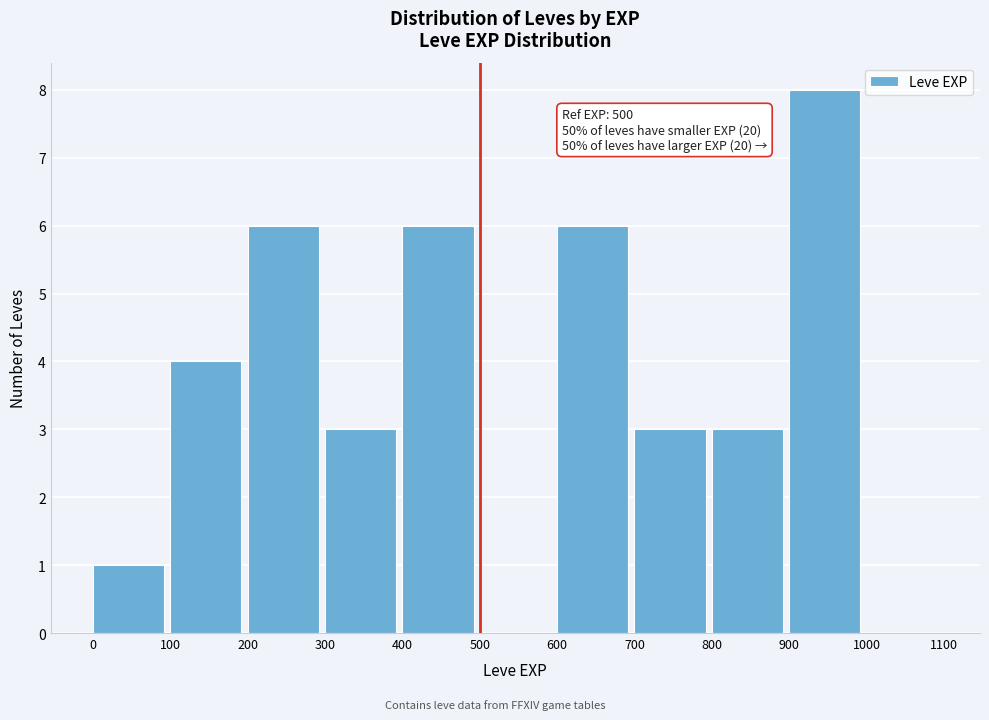

Over which range of the x-axis is the bar tallest?

900 to 1000